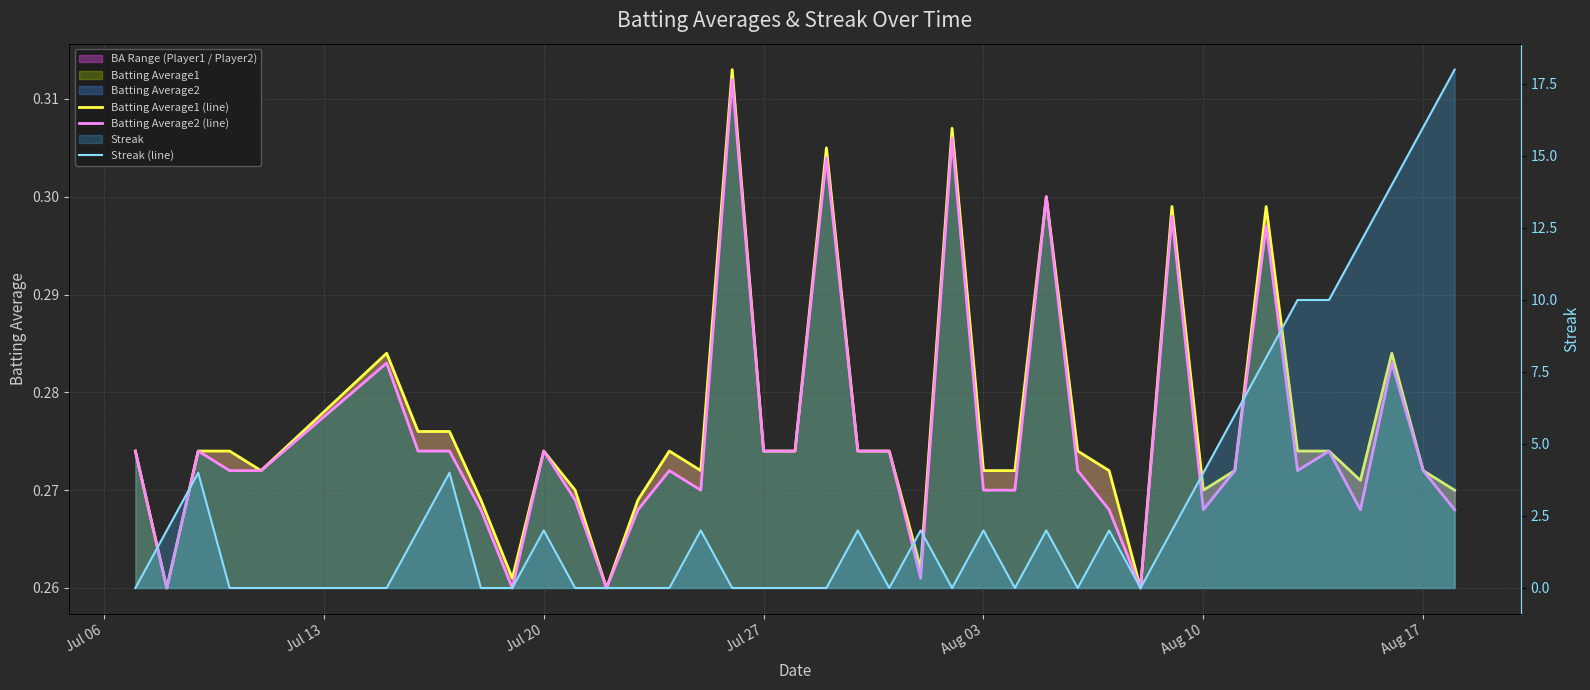

At how many categories does at least one series exceed 12?

3